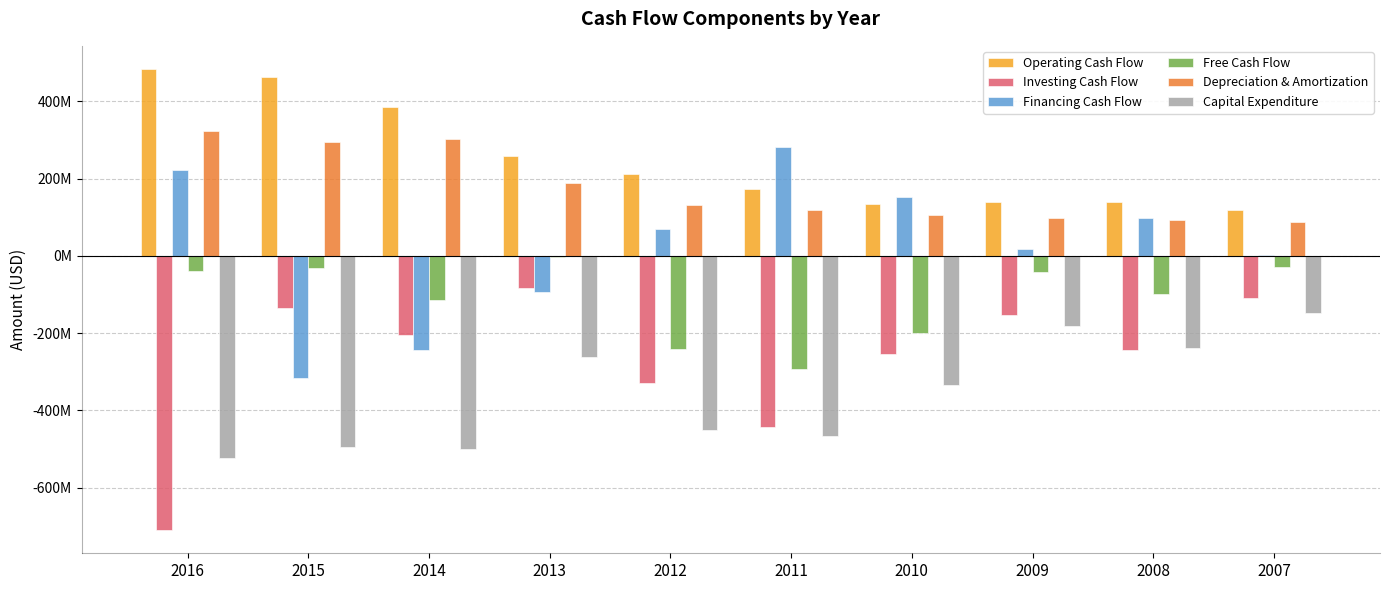

The Capital Expenditure series shows -334211000 at 2010. True or false?

True